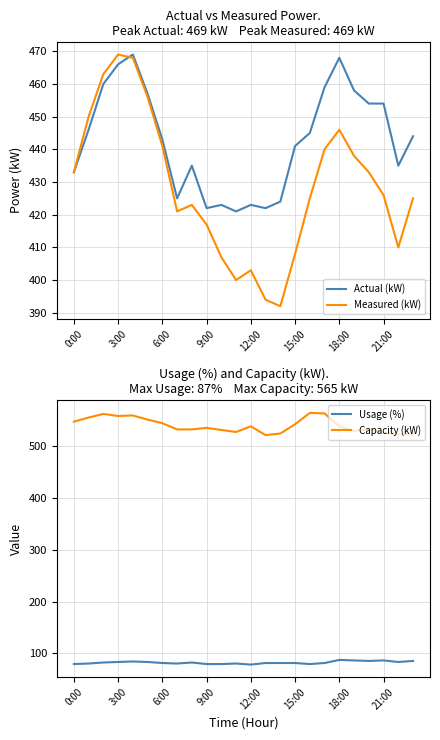

The value of Measured (kW) at 6:00 is 441. True or false?

True